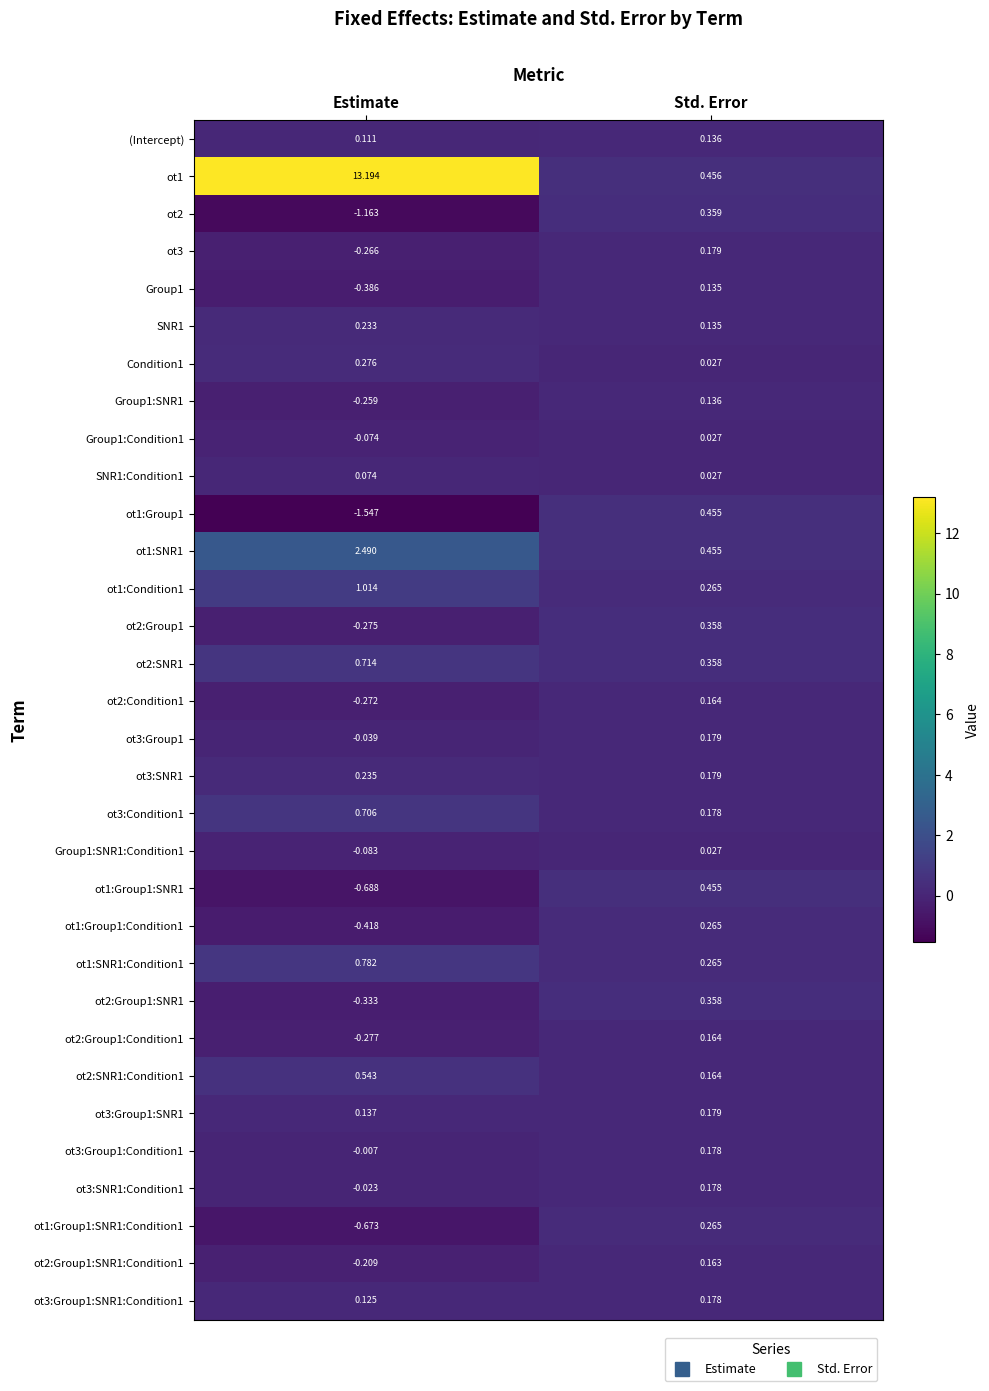

Rank the categories by ot1:SNR1 value from lowest to highest.

Std. Error, Estimate